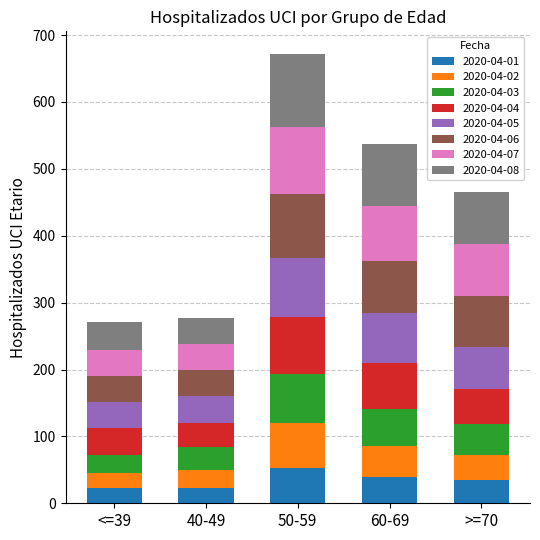

At which category is the sum across all series the highest?

50-59